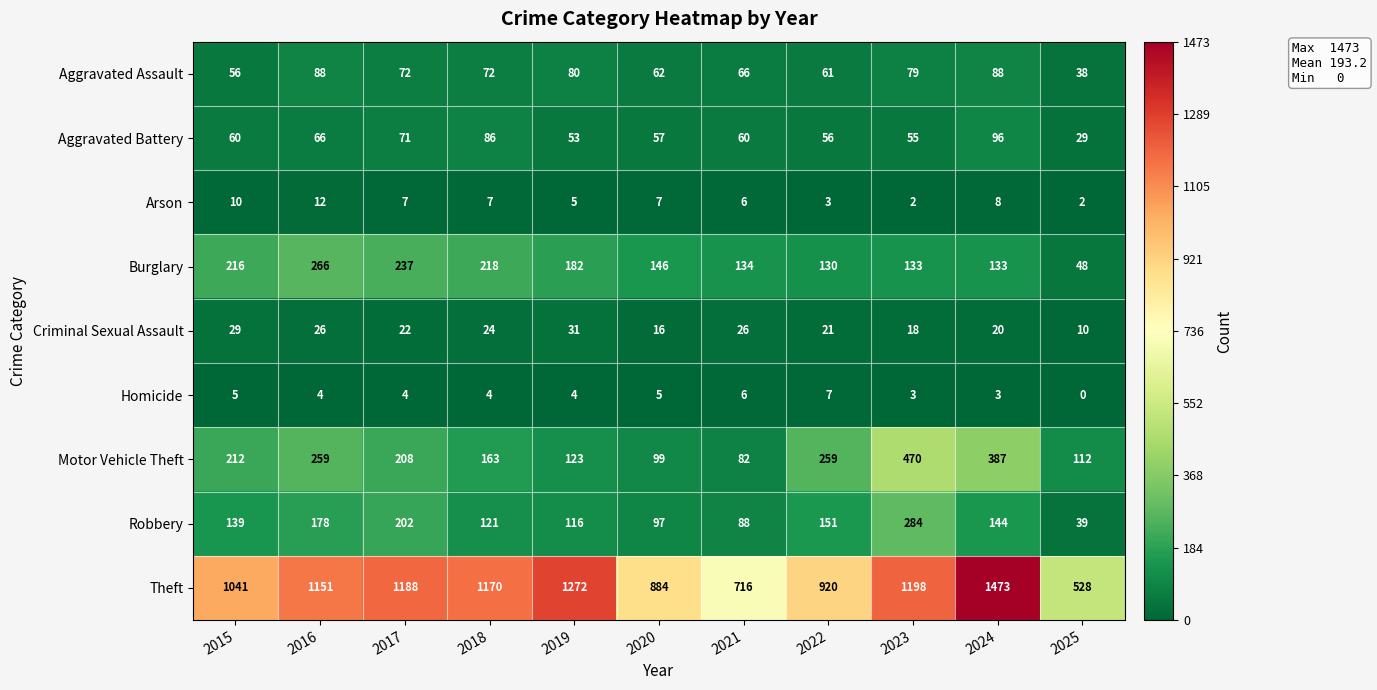

Is it true that Burglary equals 372 at 2016?

False